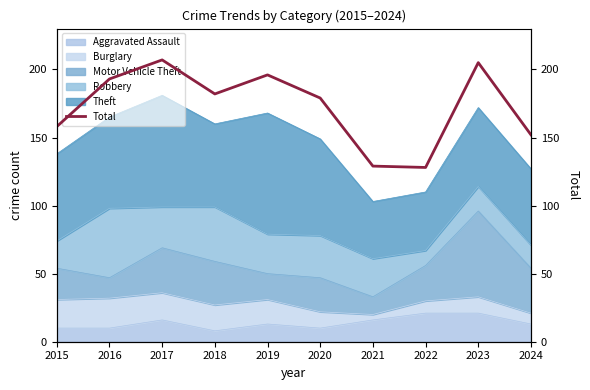

Rank the categories by value from lowest to highest.

2022, 2021, 2024, 2015, 2020, 2018, 2016, 2019, 2023, 2017